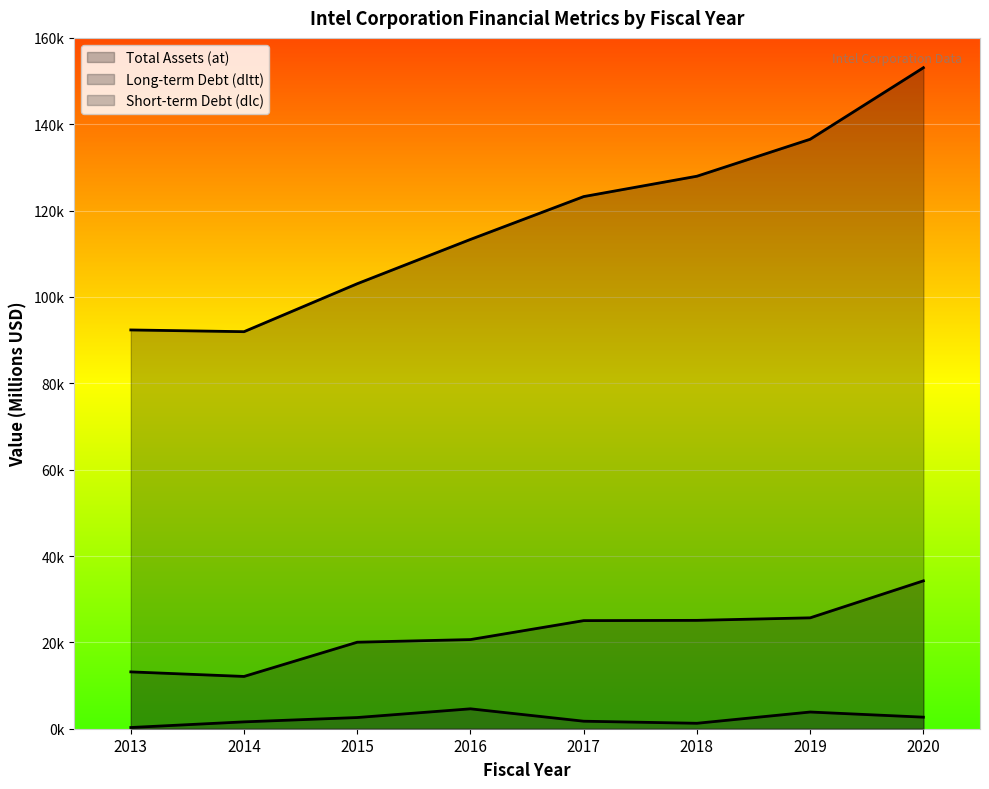

Which series has the largest total across all categories?

Total Assets (at)